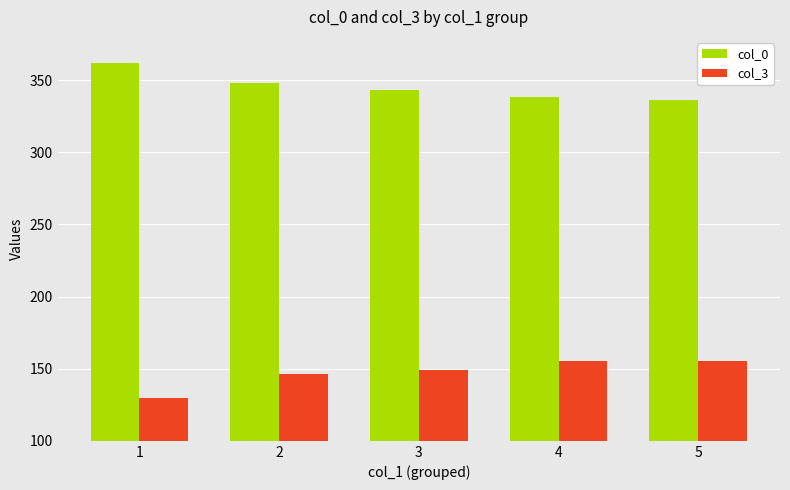

Are the bars horizontal?

No